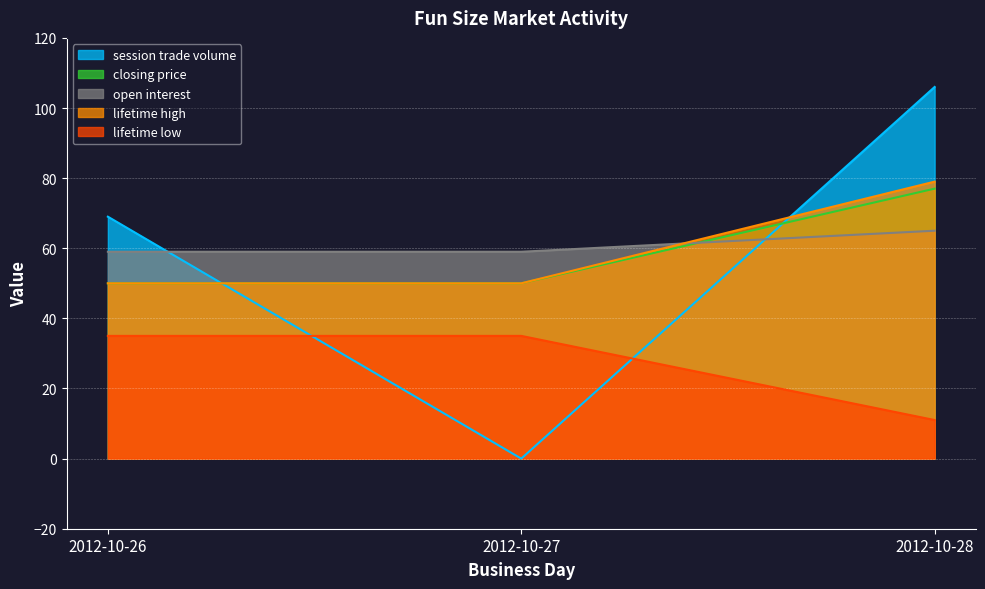

At how many categories does at least one series exceed 61?

2